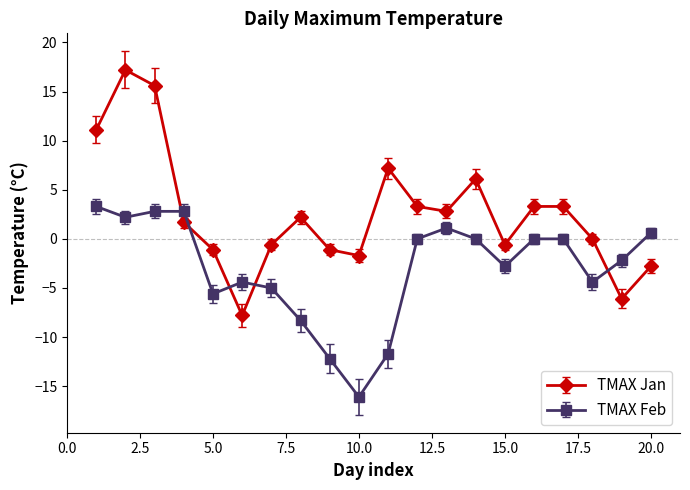

What is the difference between the second highest and second lowest values in the TMAX Jan series?

21.7